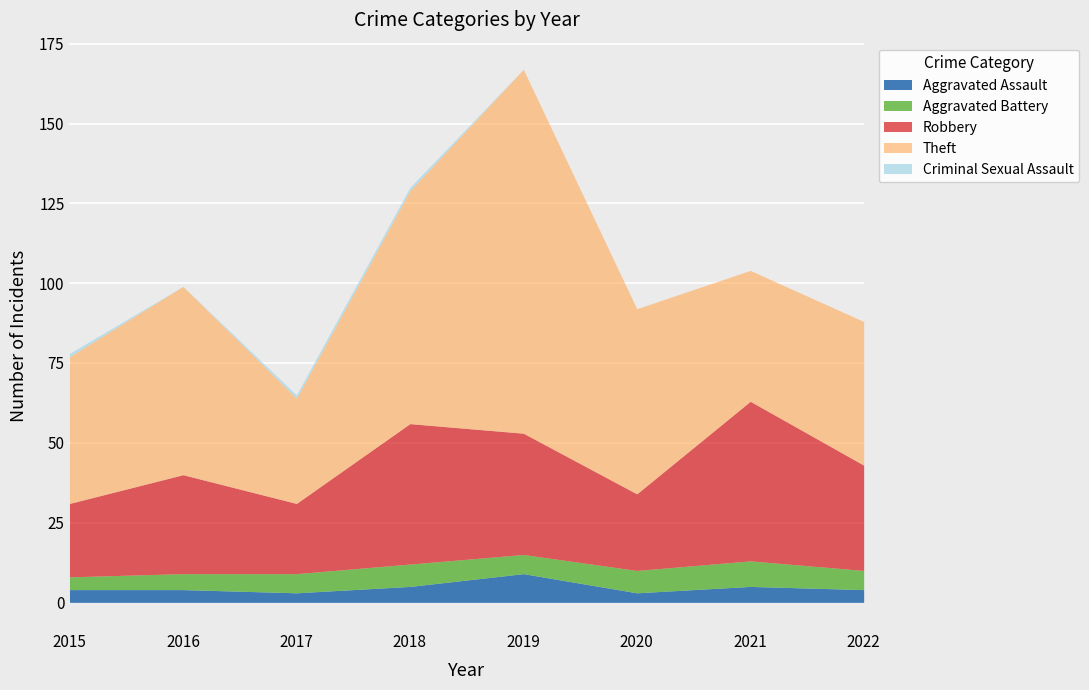

What is the difference between the Theft values at 2016 and 2017?

26